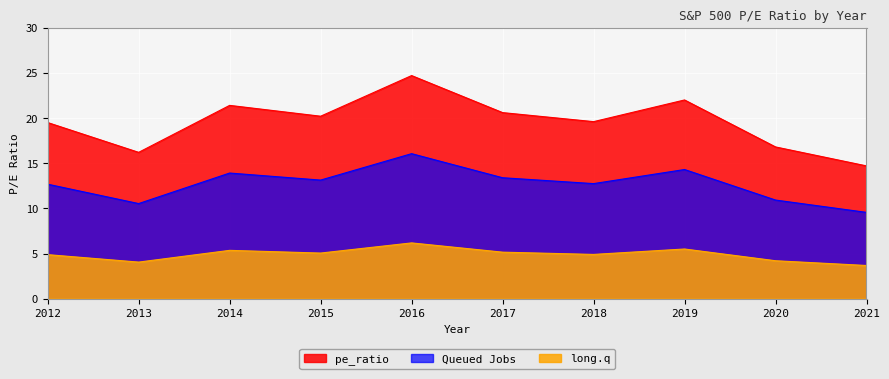

What is the value of the 7th point from the left?

19.6